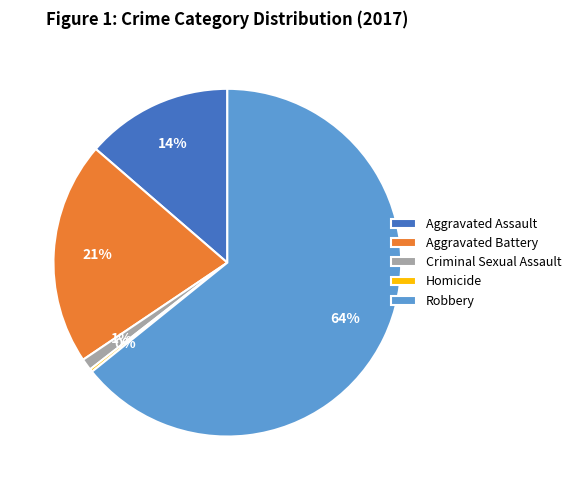

Is it true that Robbery is 74% of the pie?

False